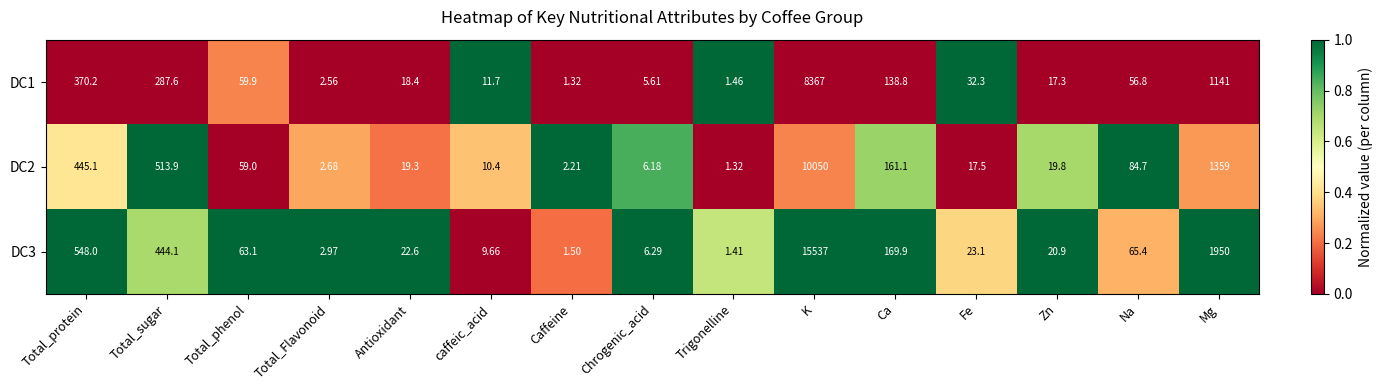

Which series has the largest total across all categories?

DC3